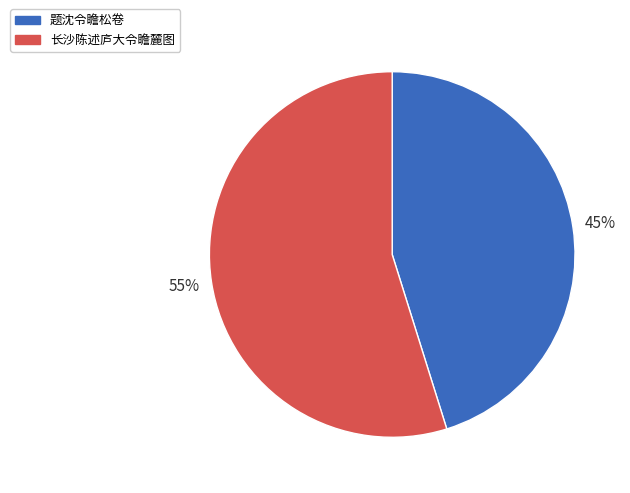

Combined, do 长沙陈述庐大令瞻麓图 and 题沈令瞻松卷 account for over 50%?

Yes